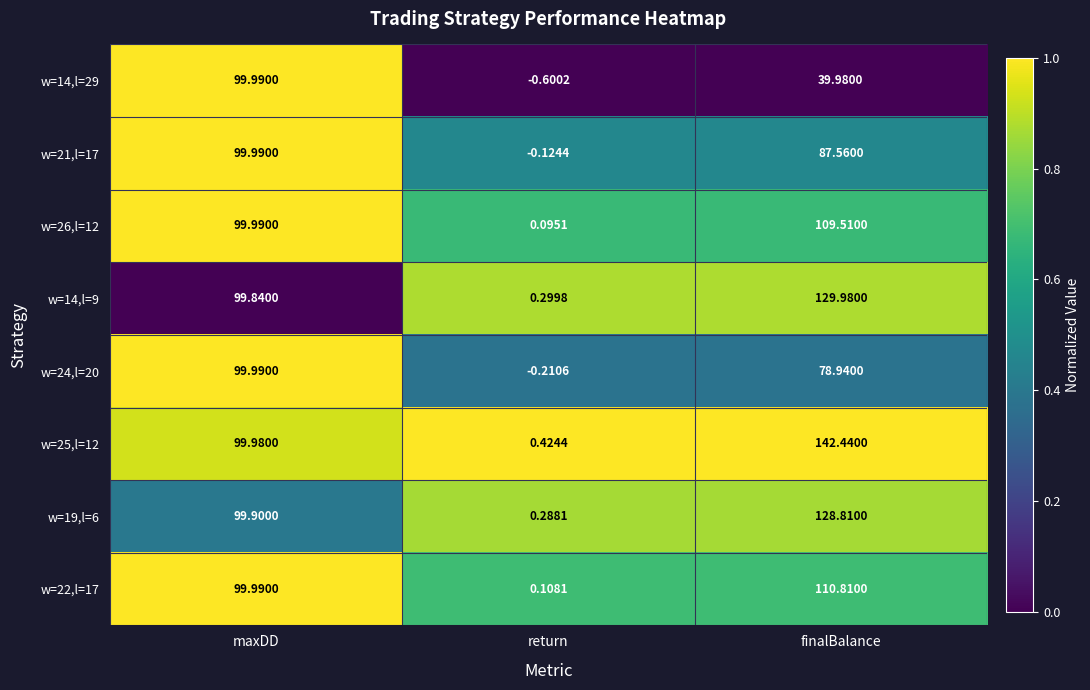

Rank the series at finalBalance from highest to lowest value.

w=25,l=12, w=14,l=9, w=19,l=6, w=22,l=17, w=26,l=12, w=21,l=17, w=24,l=20, w=14,l=29